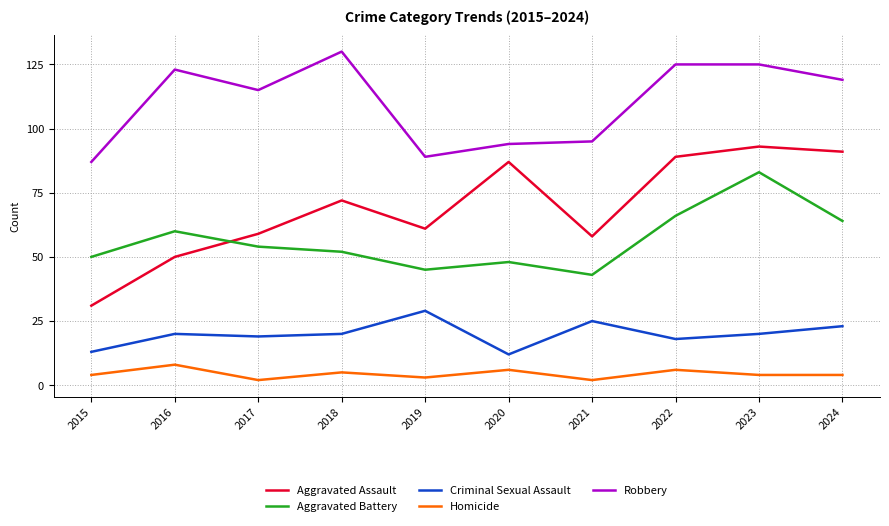

Read the Criminal Sexual Assault value at 2024.

23